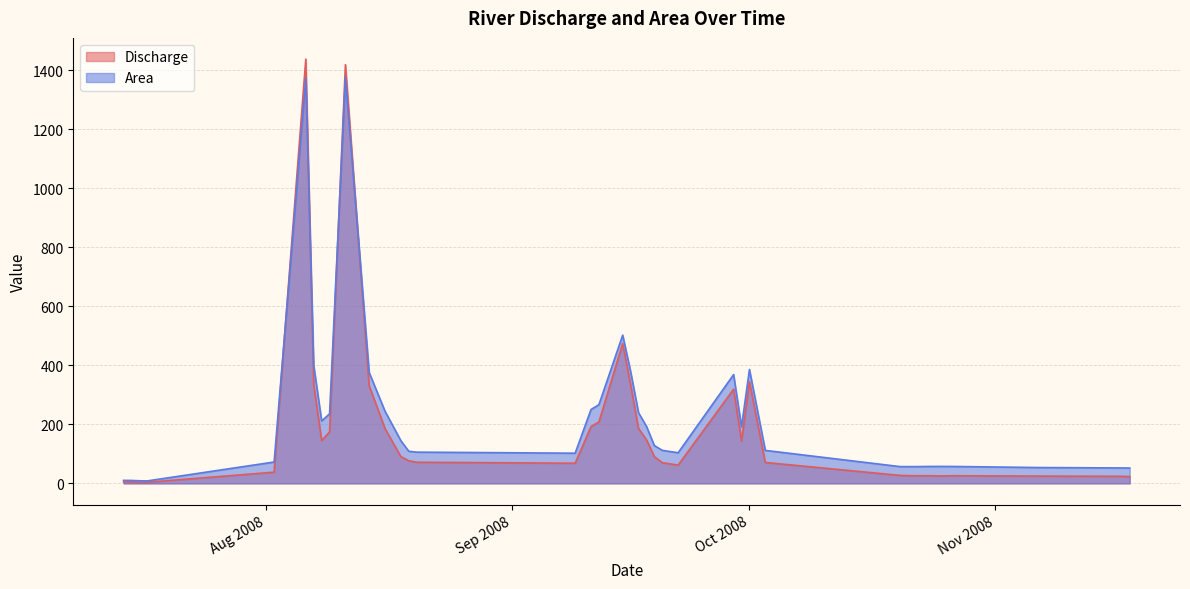

What is the label of the 2nd point from the left?

2008-07-15